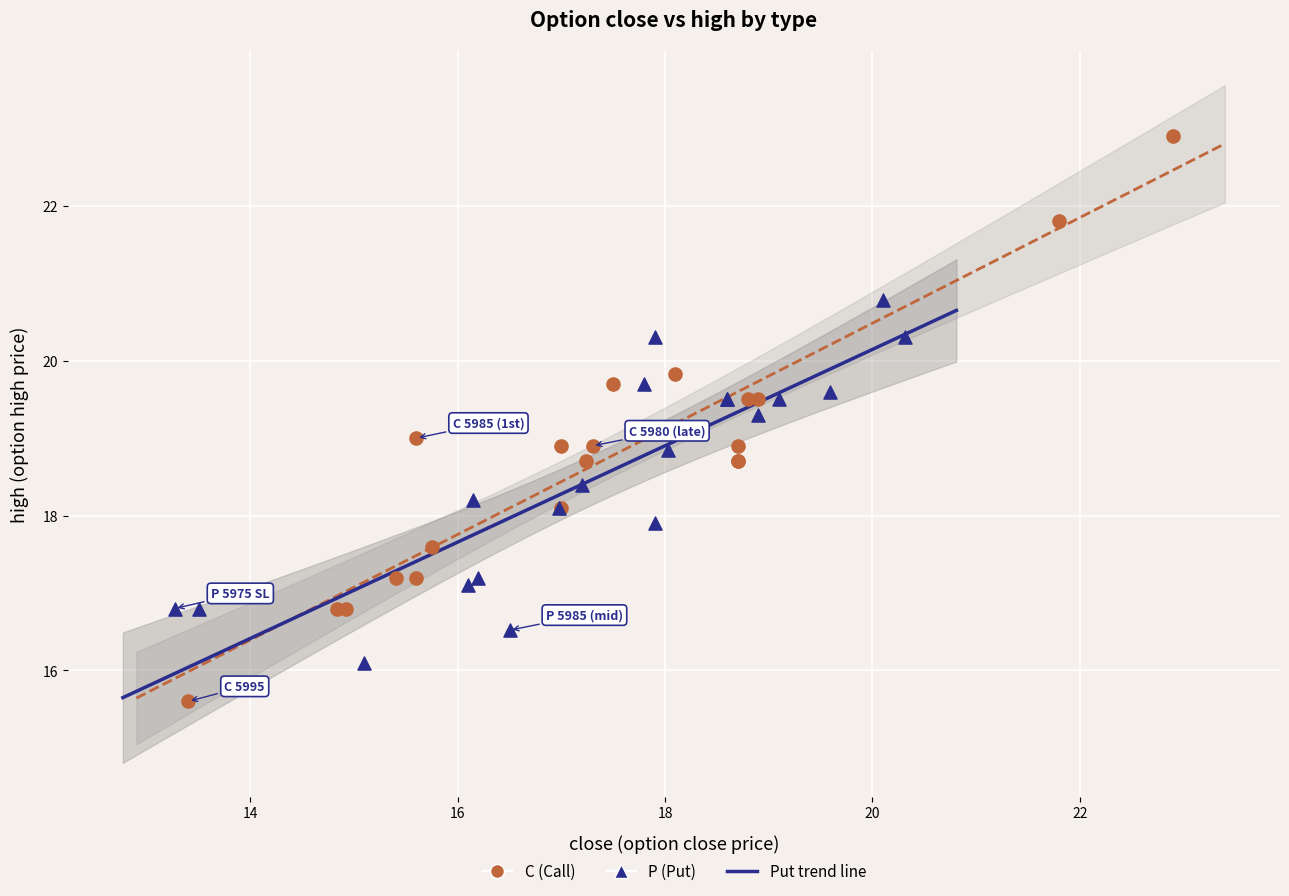

Which series reaches the minimum Y coordinate?

C (Call)